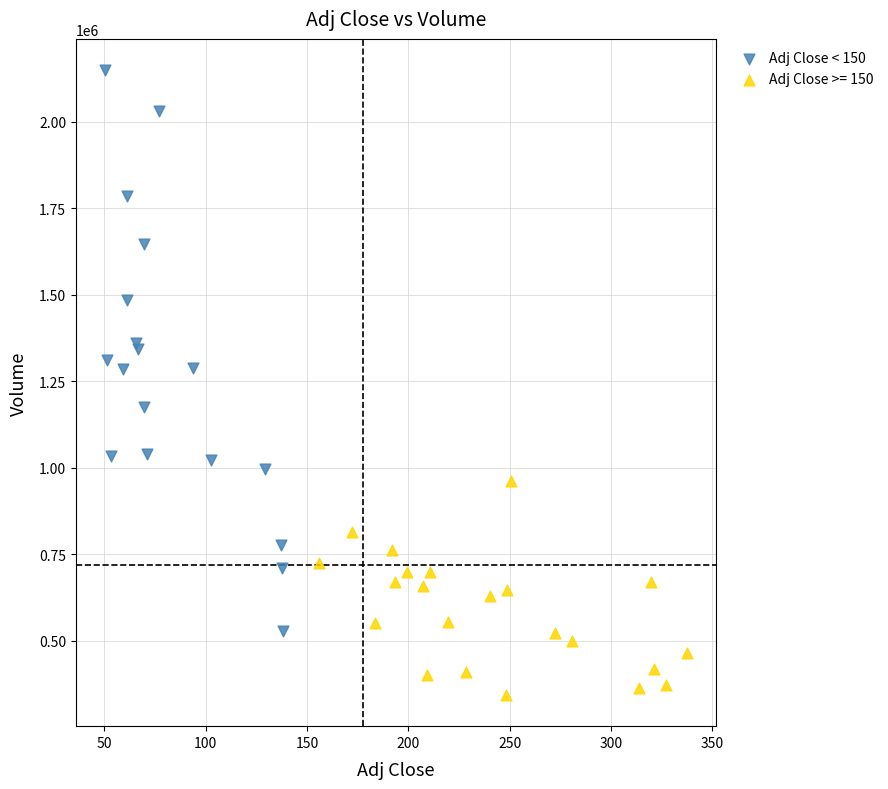

Which series contains the highest Y value?

Adj Close < 150